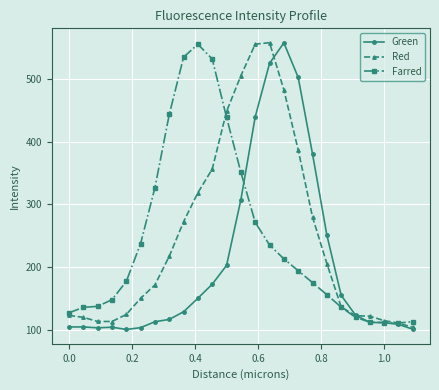

What is the maximum value for Green?

557.4